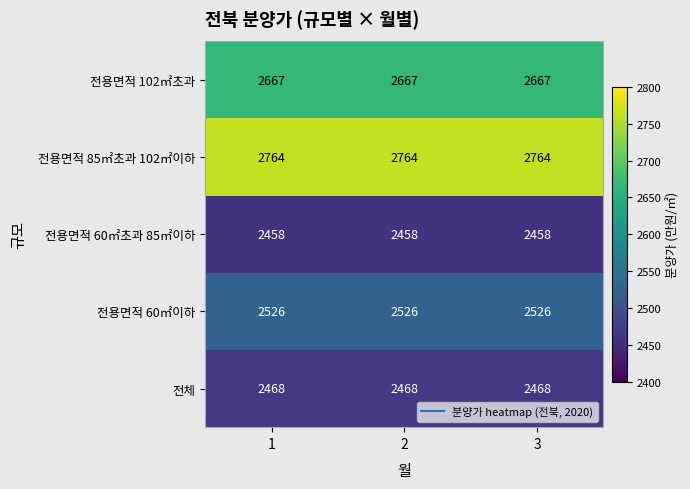

At how many categories does at least one series exceed 2480?

3